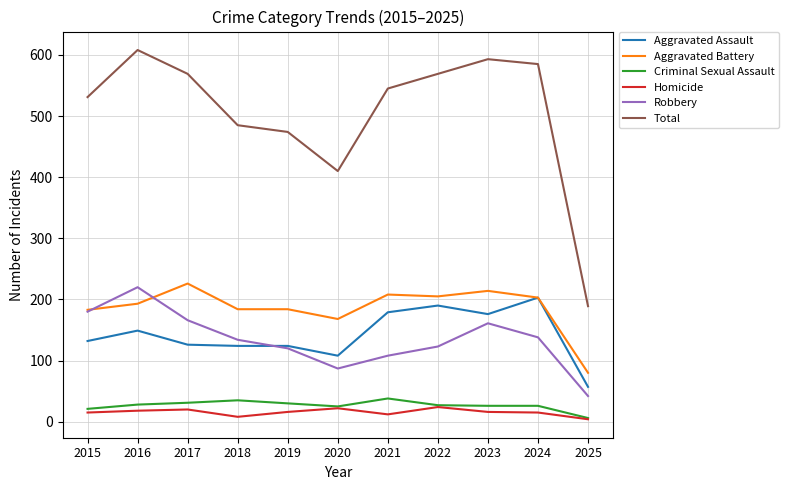

The Aggravated Battery series shows 203 at 2024. True or false?

True